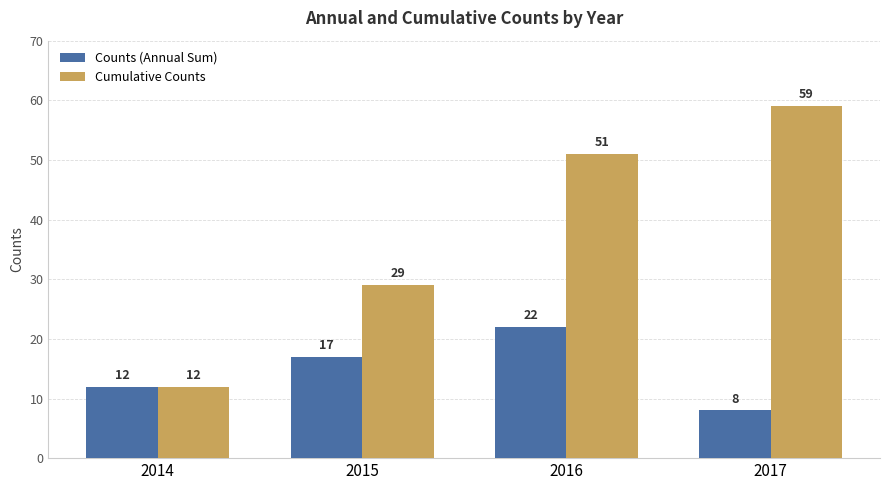

The value of Counts (Annual Sum) at 2017 is 3. True or false?

False